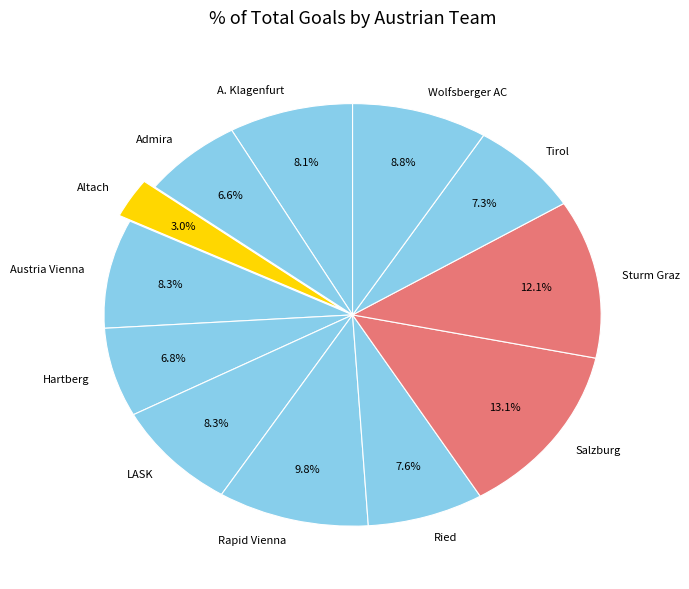

Approximately how many times larger is the value at Tirol compared to LASK?

0.9